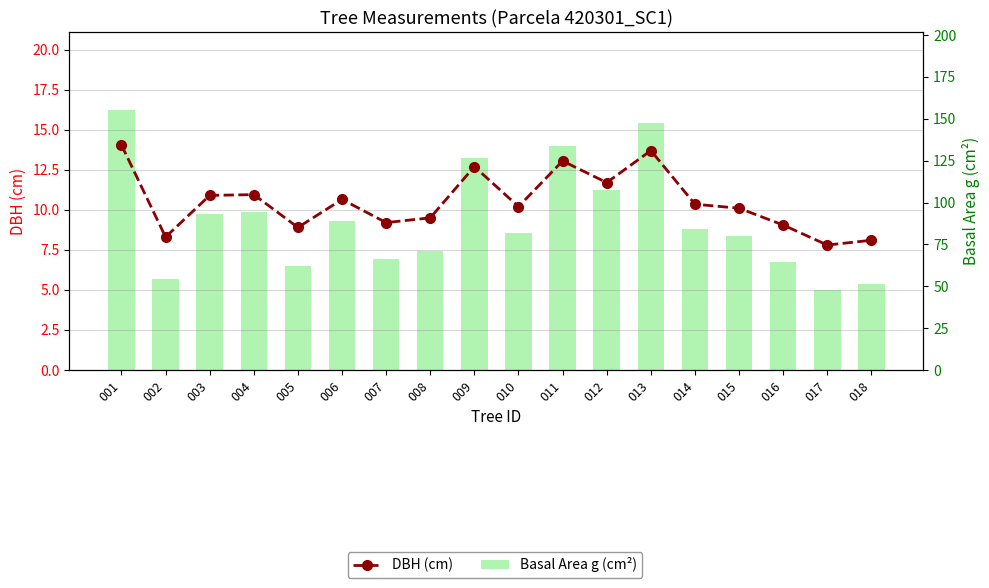

The value of DBH (cm) at 006 is 10.7. True or false?

True